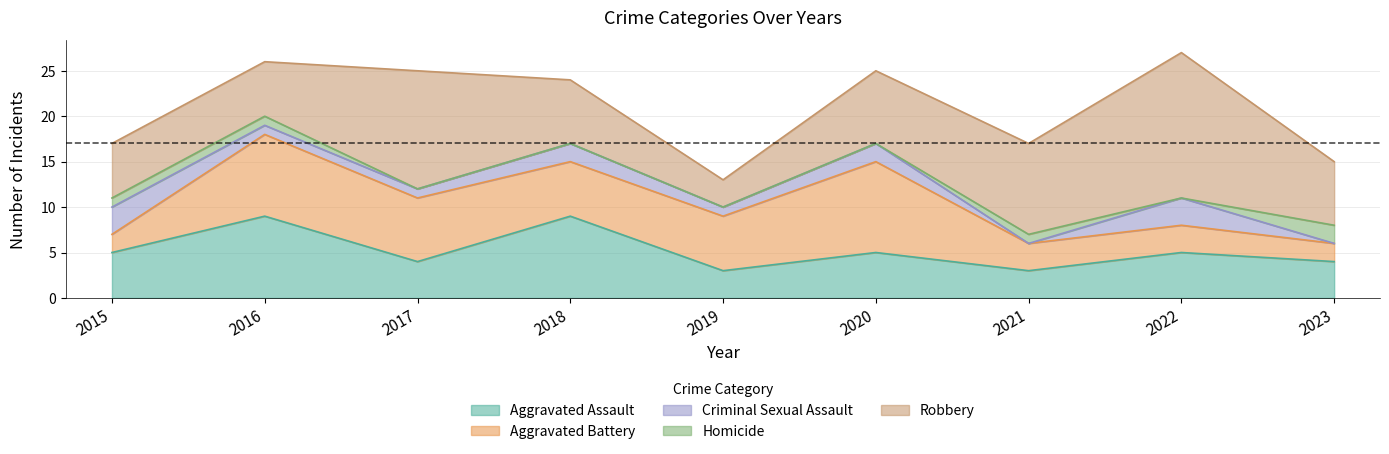

Which category has the highest value across all series?

2022